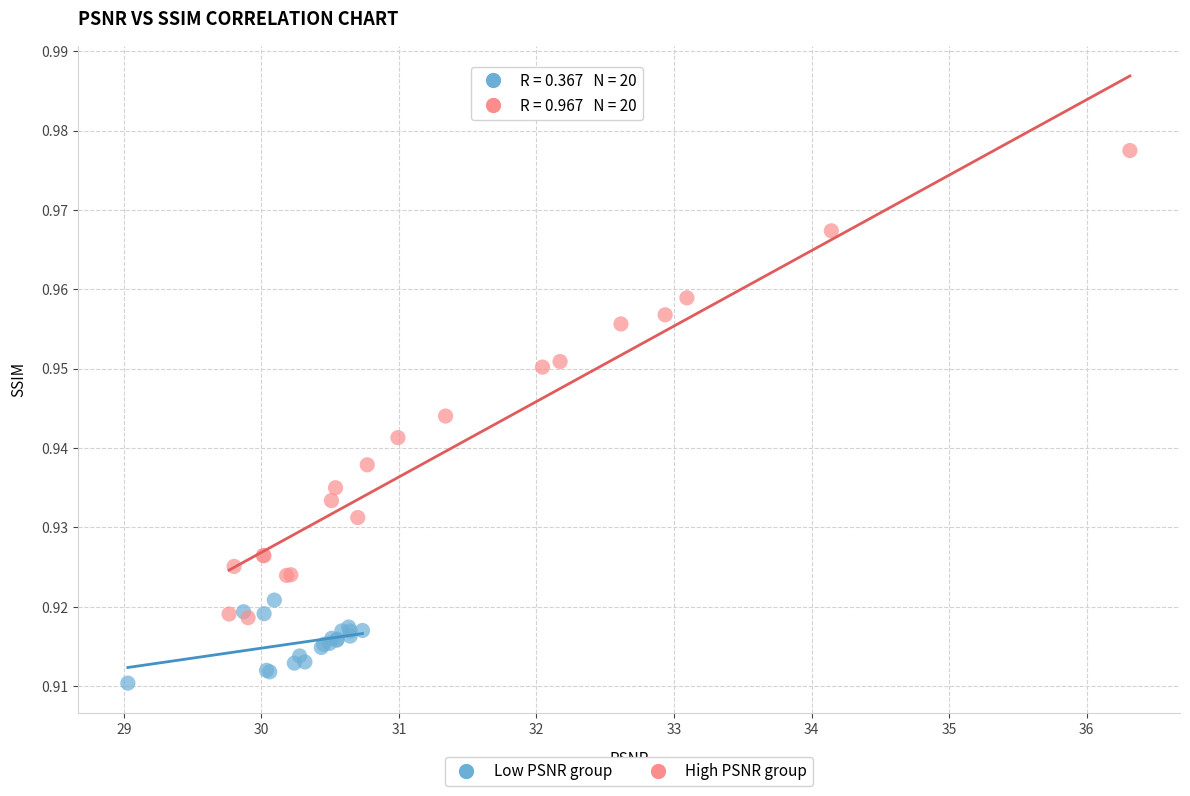

Which series has the widest spread of Y values?

High PSNR group